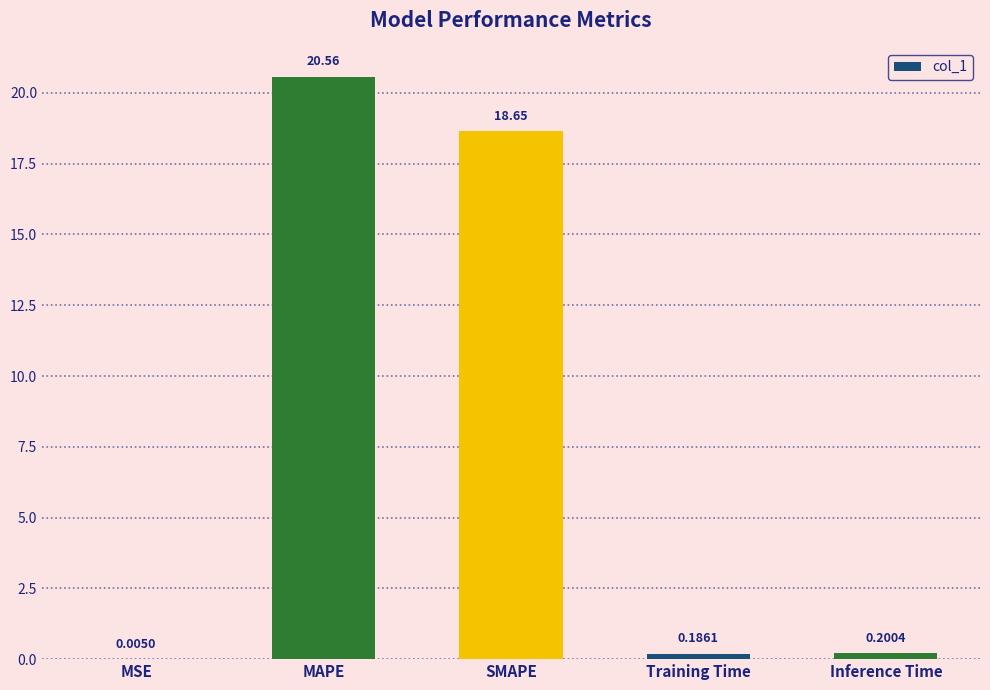

Which has a higher value, Inference Time or MAPE?

MAPE